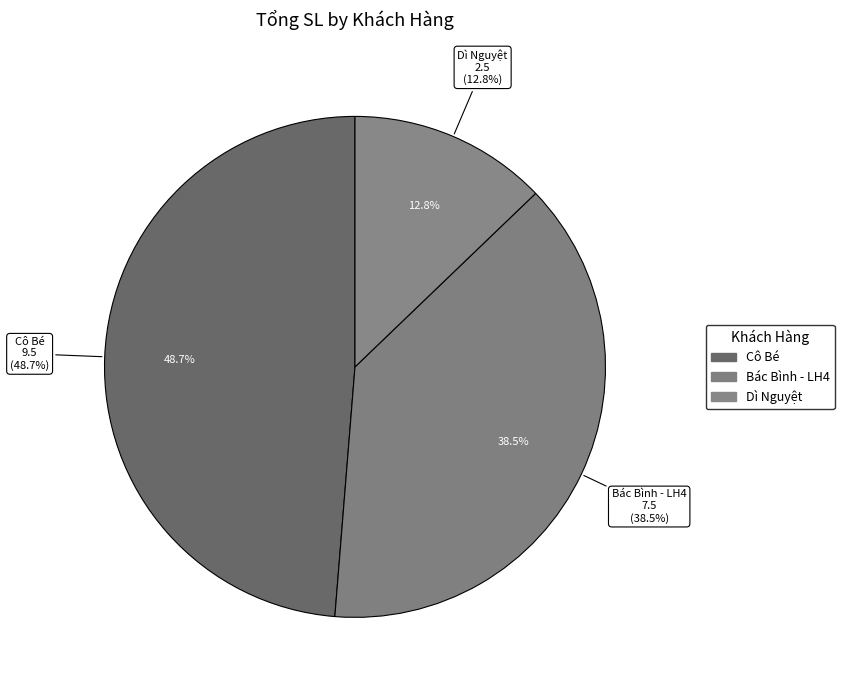

Is it true that Dì Nguyệt is 13% of the pie?

True